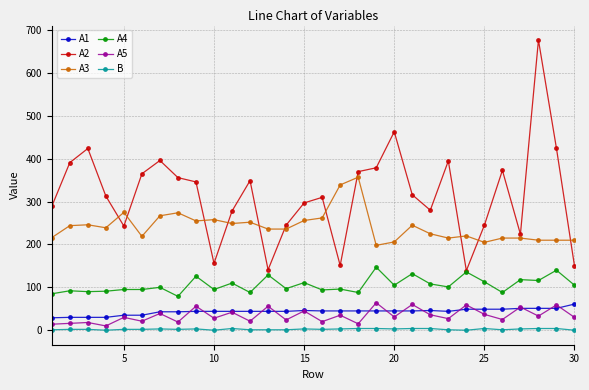

True or false: A4 and A1 intersect in this chart.

False